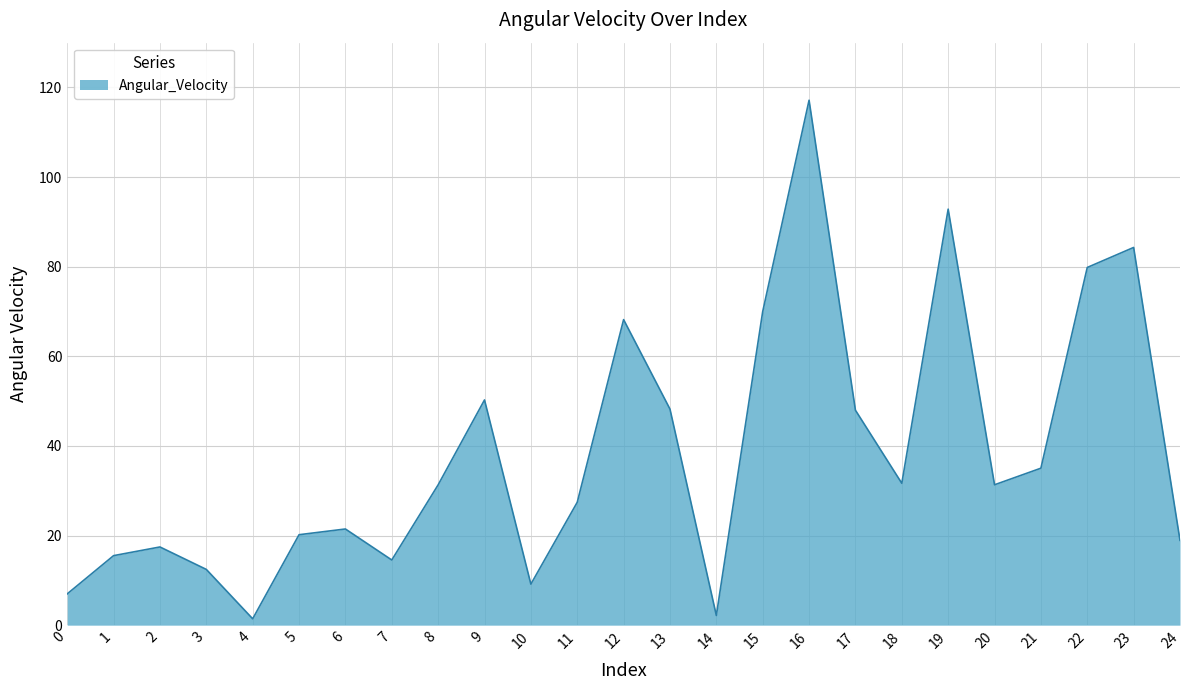

True or false: the data shows 117.2 at 16.

True